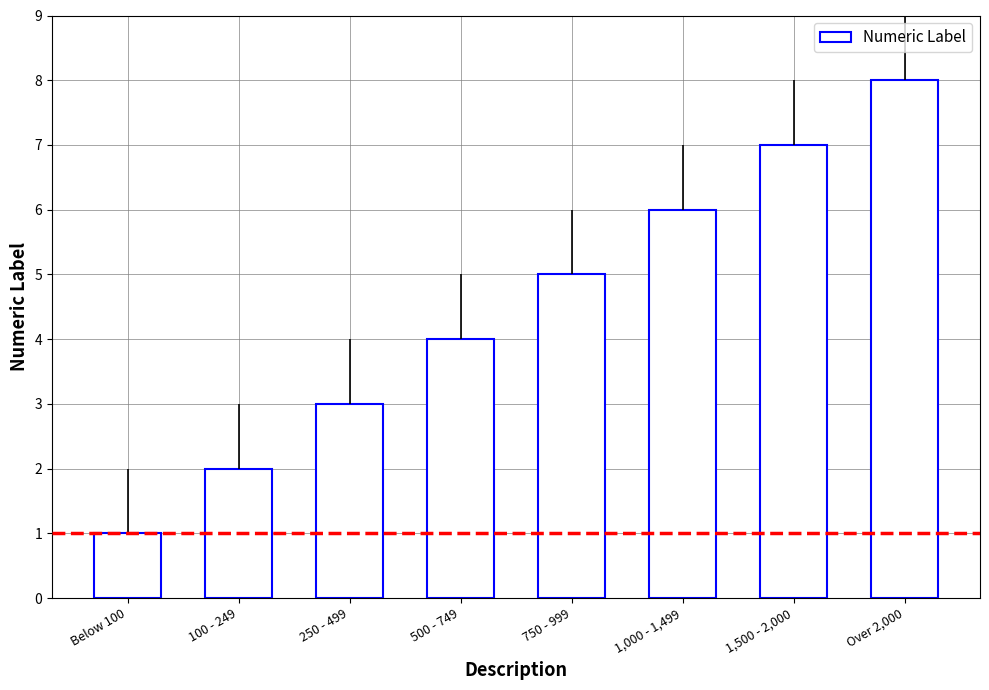

At which label does the data first exceed 5?

1,000 - 1,499